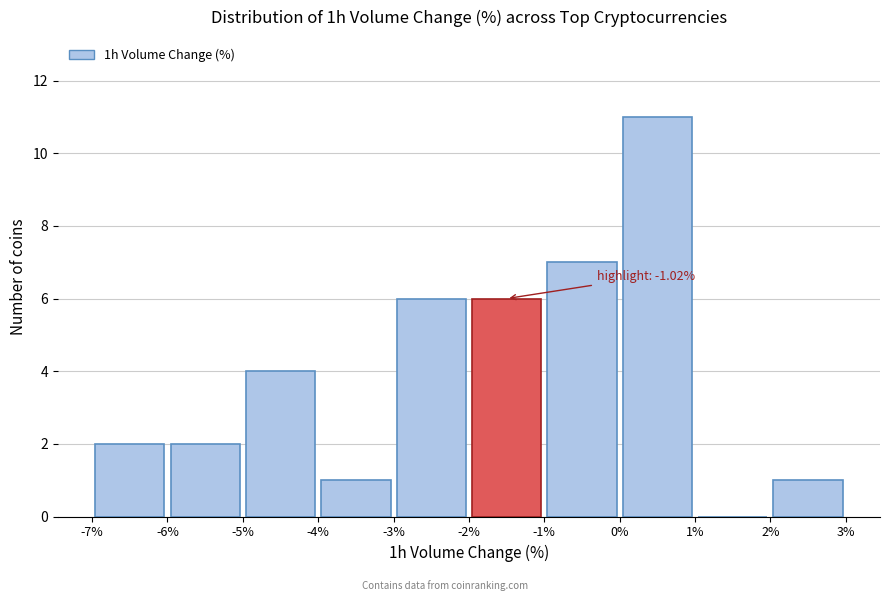

Over which range of the x-axis is the bar tallest?

0% to 1%